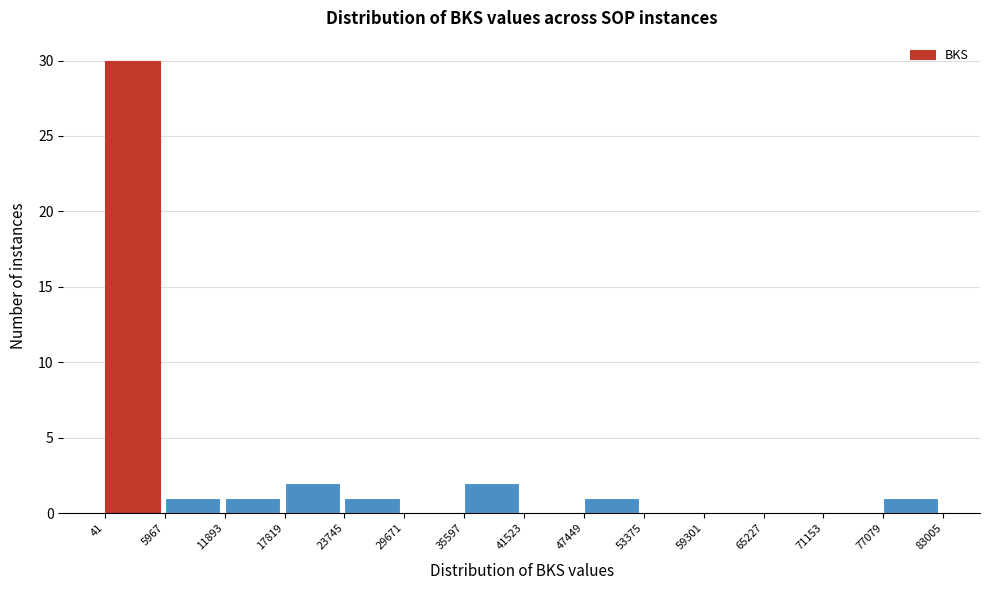

Which range on the x-axis has the tallest bar?

41 to 5967